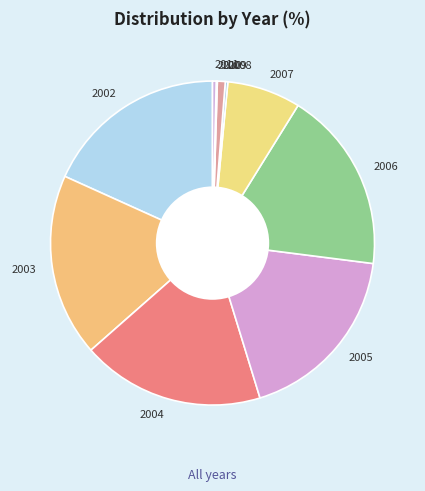

Does any single category account for the majority?

No